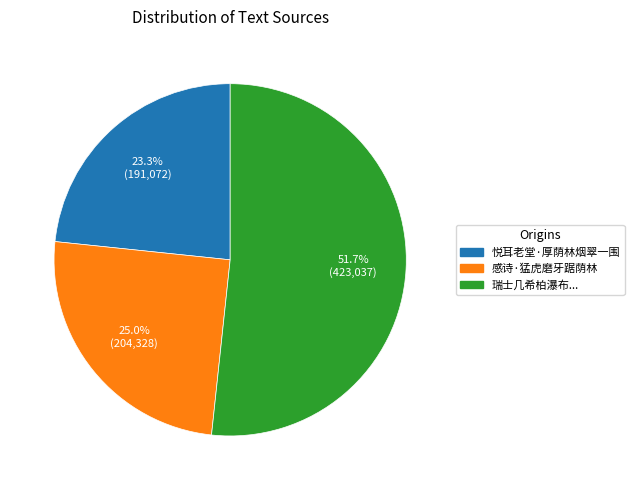

What is the total percentage of 悦耳老堂·厚荫林烟翠一围 and 瑞士几希柏瀑布...?

75.0%